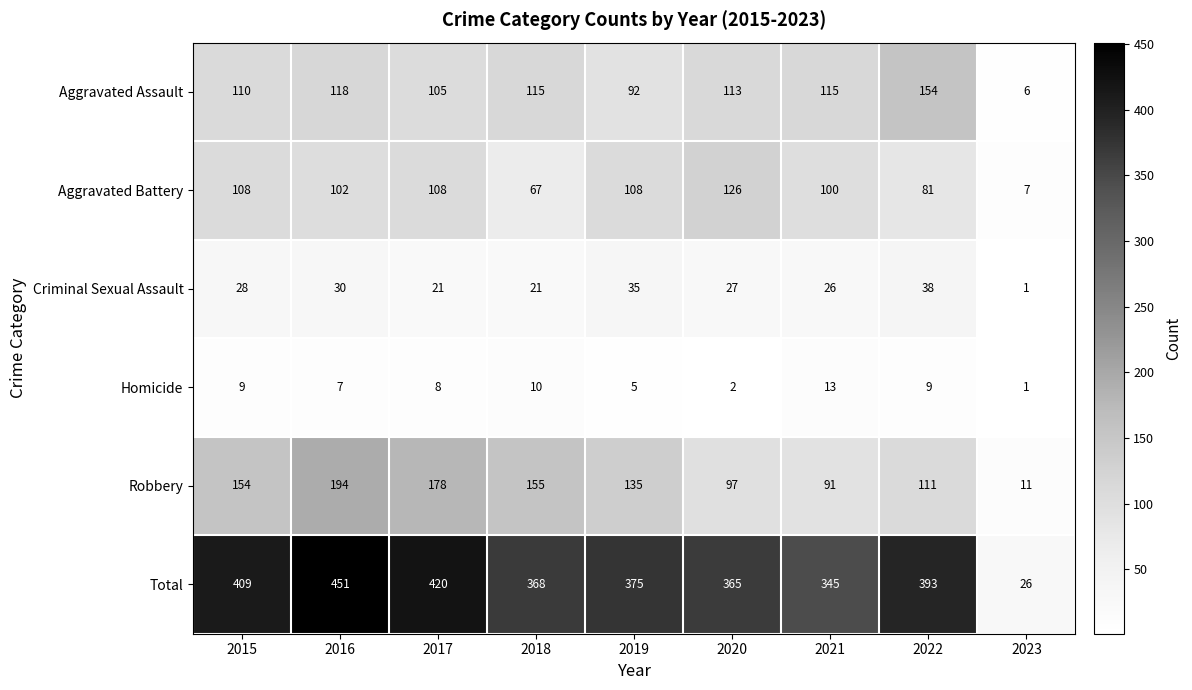

Count the number of data series in this chart.

6